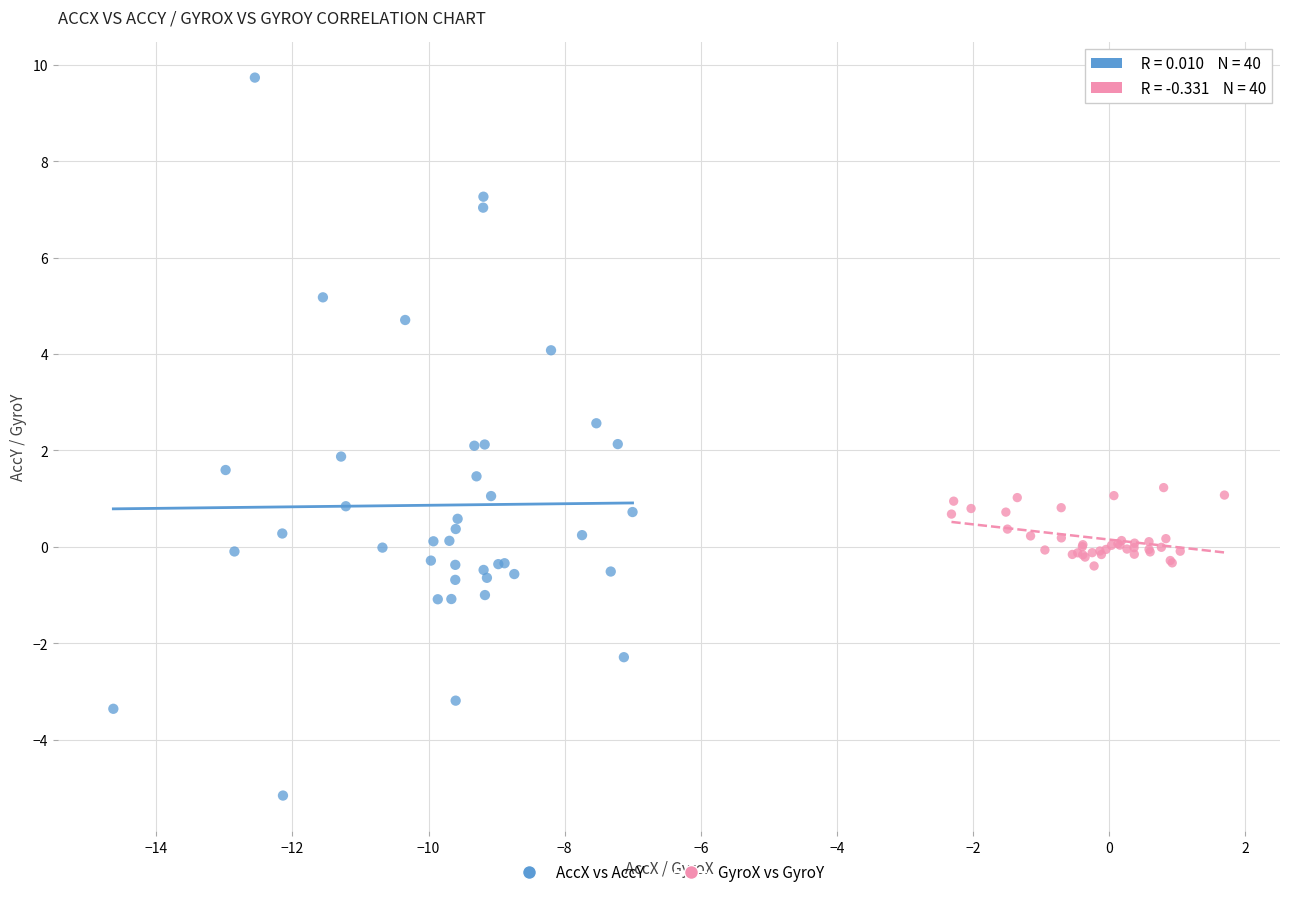

Which series contains the highest Y value?

AccX vs AccY